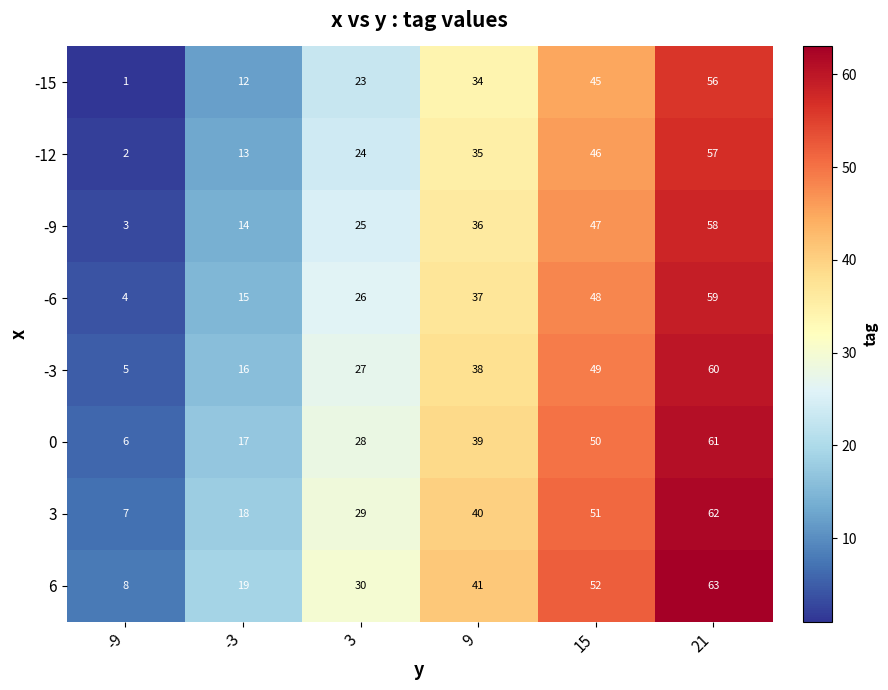

Which category has the highest value in the -15 series?

21